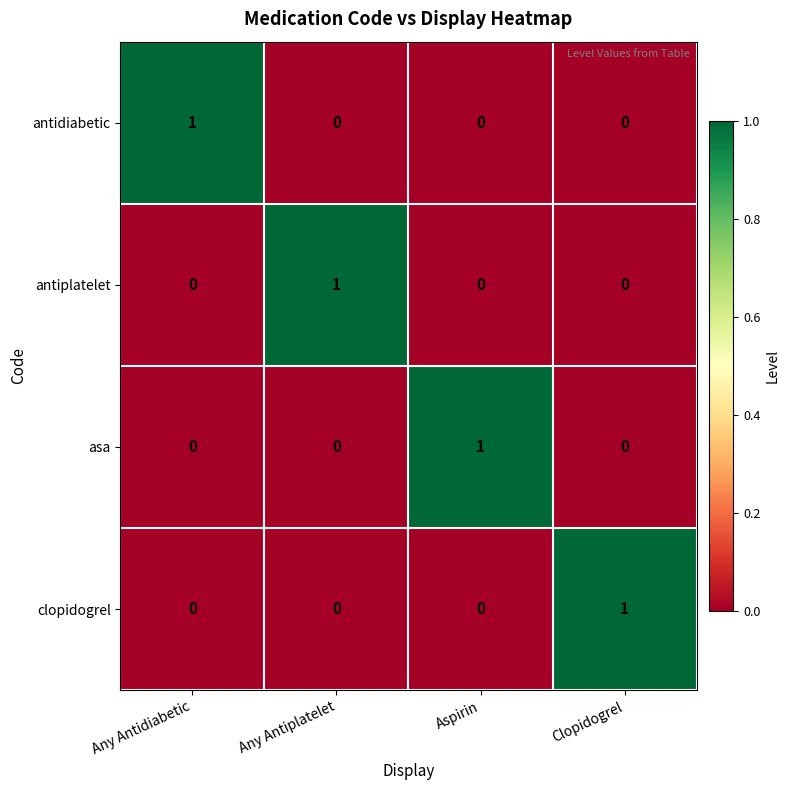

Count the clopidogrel values in the range 0 to 1.

4